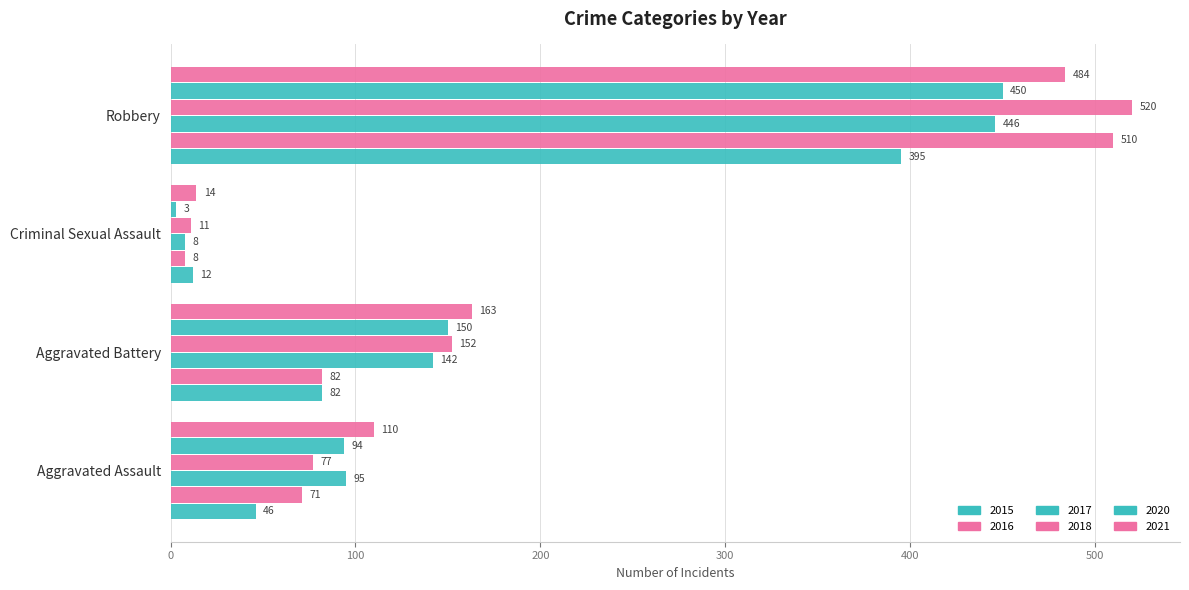

Is the value of 2021 at Aggravated Battery greater than the value of 2015 at Robbery?

No